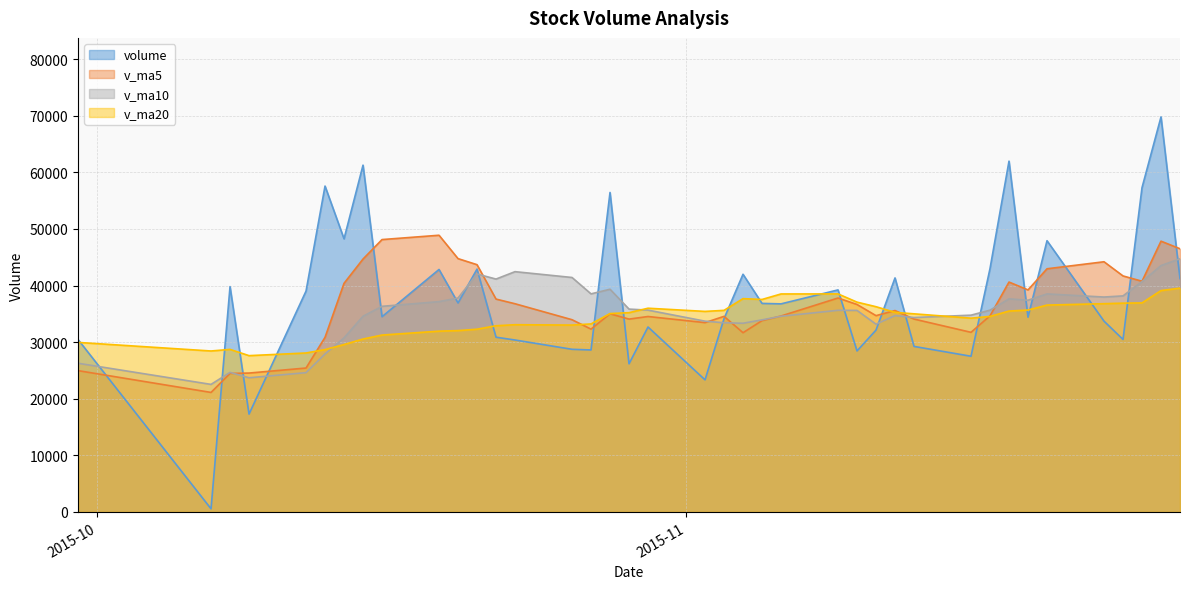

Rank the series by their maximum value, from highest to lowest.

volume, v_ma5, v_ma10, v_ma20